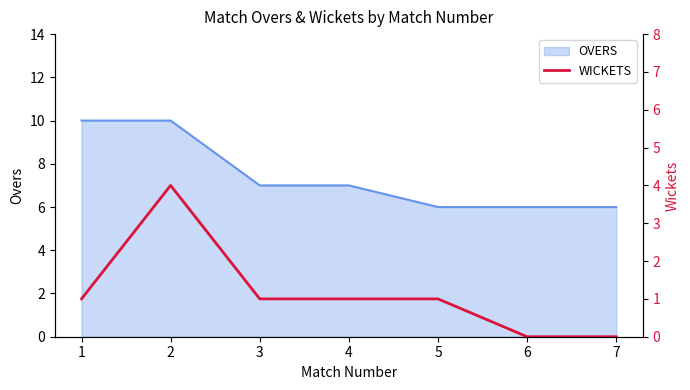

What is the average value?

1